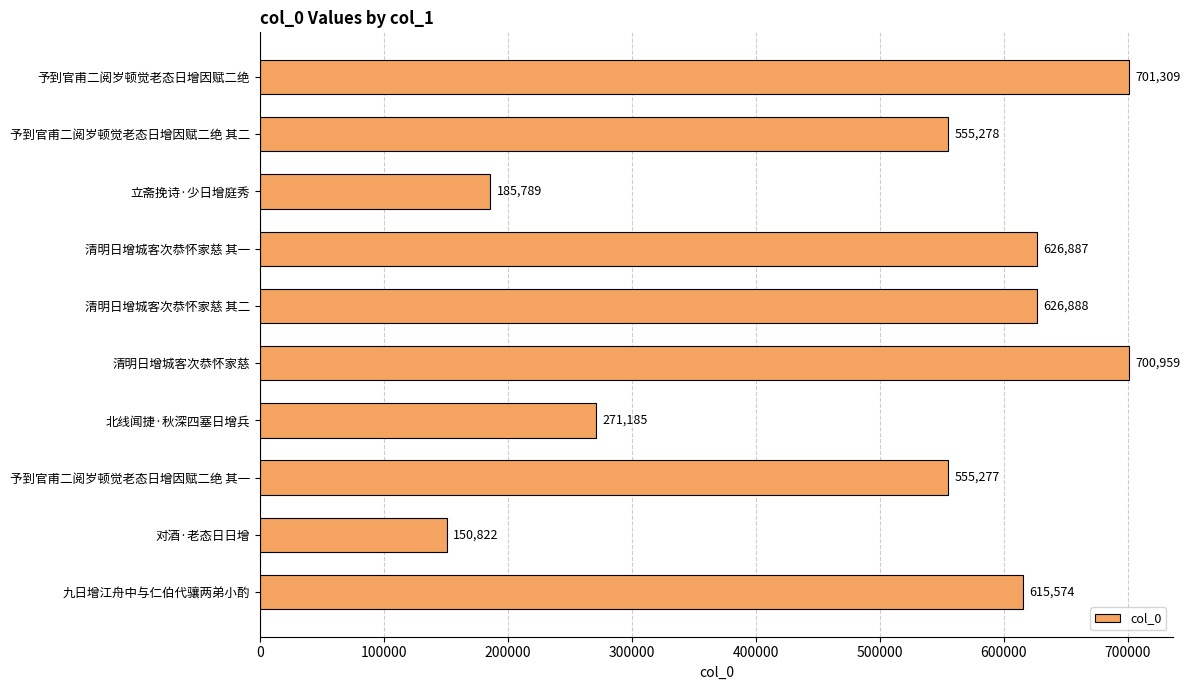

Count the number of categories in the chart.

10